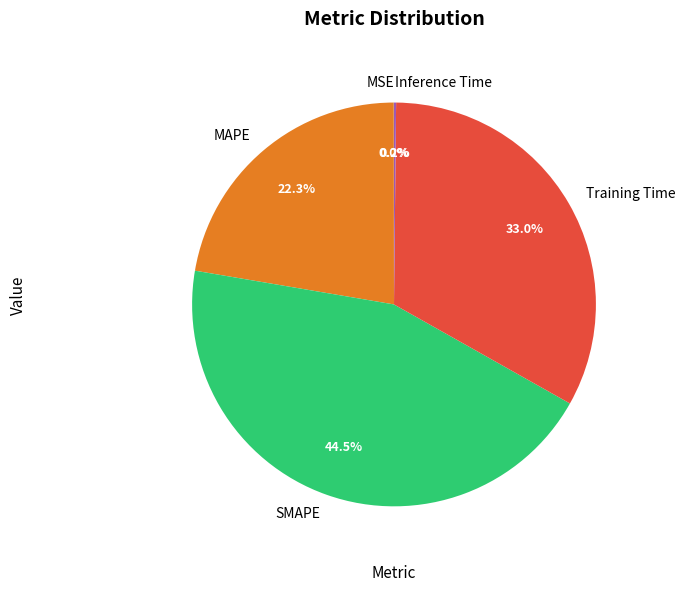

Which category has the biggest portion of the pie?

SMAPE